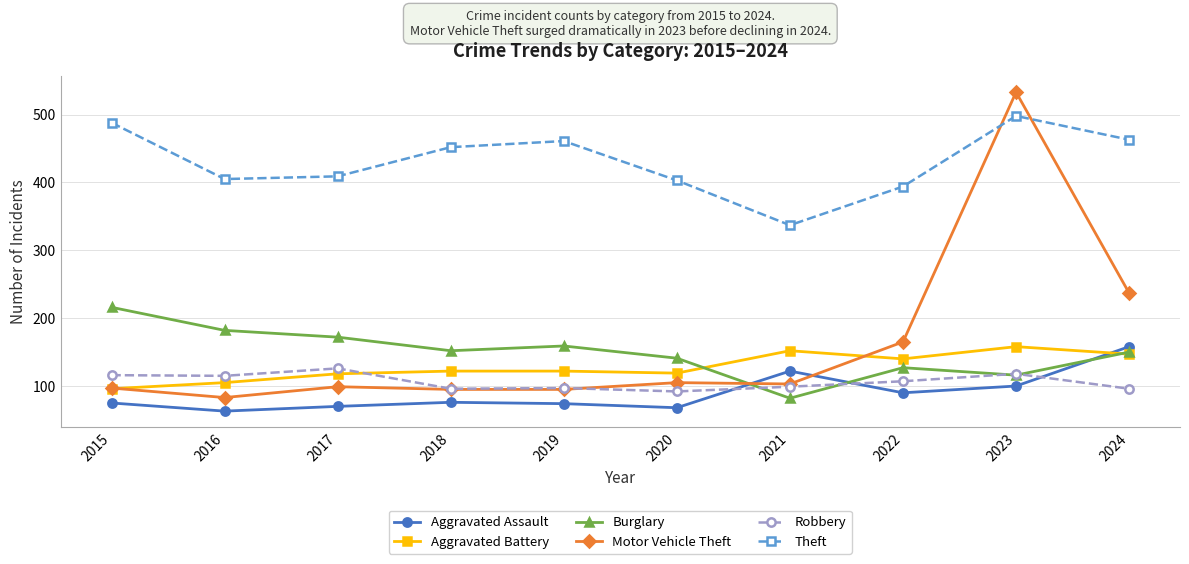

Which label corresponds to the smallest value in the chart?

2016